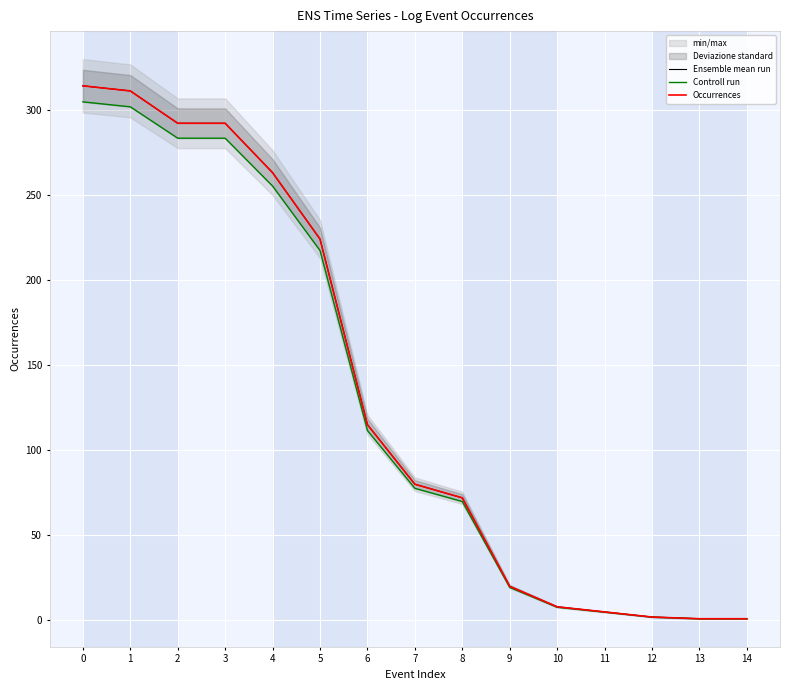

Which series has the largest range (max minus min)?

Ensemble mean run